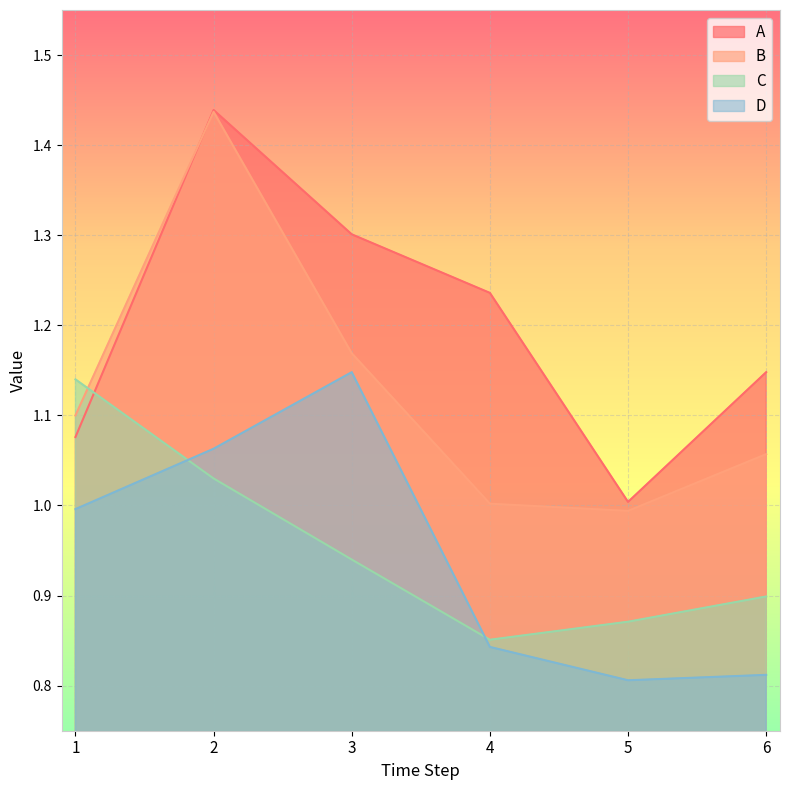

How many interior local valleys does the B series have?

1